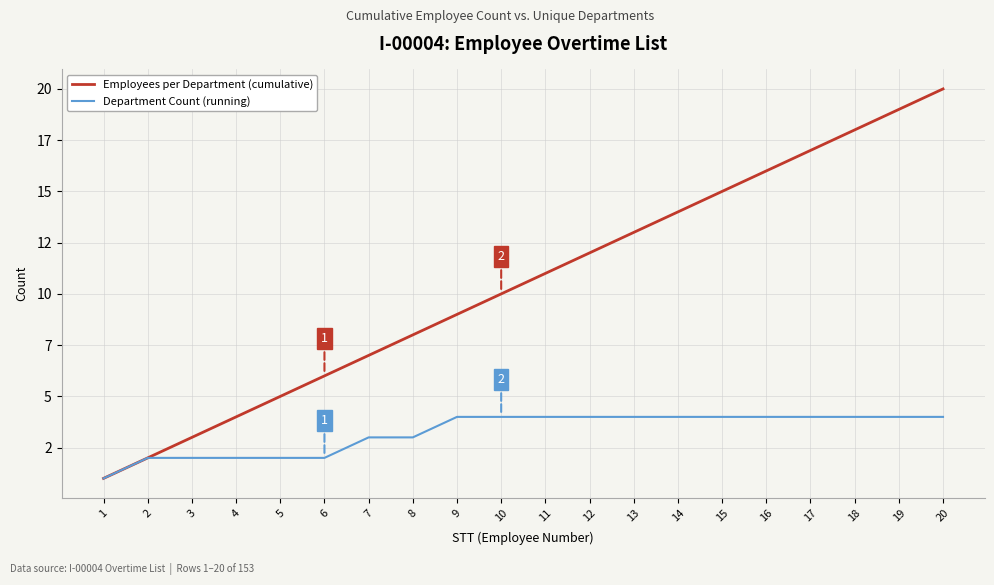

At which category is the sum across all series the highest?

20